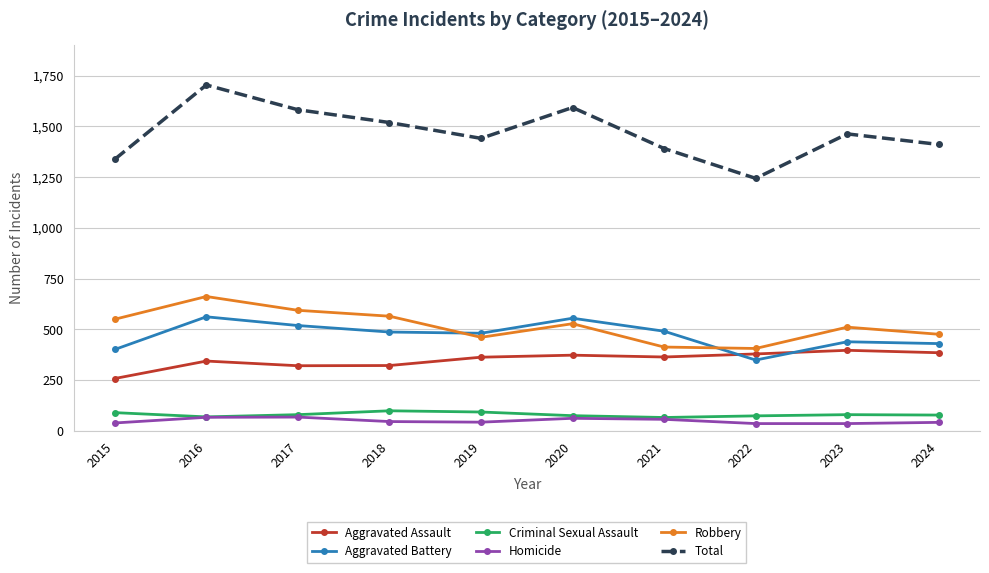

Is the value of Criminal Sexual Assault at 2023 greater than the value of Aggravated Battery at 2016?

No